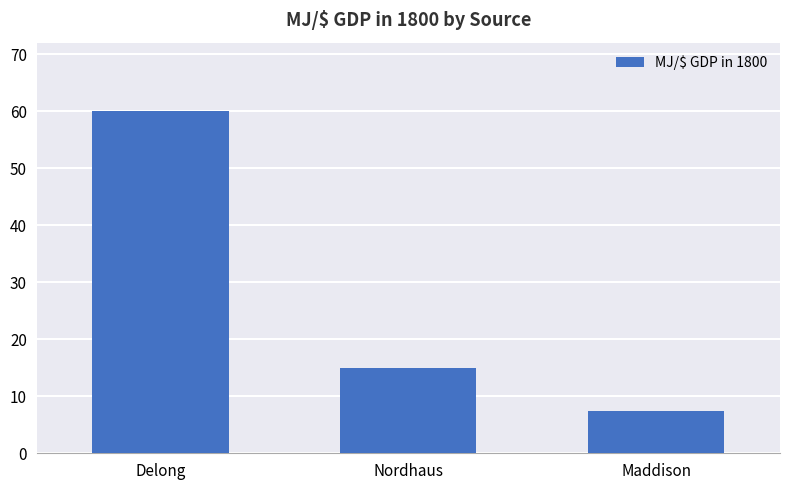

Between Maddison and Nordhaus, which is larger?

Nordhaus